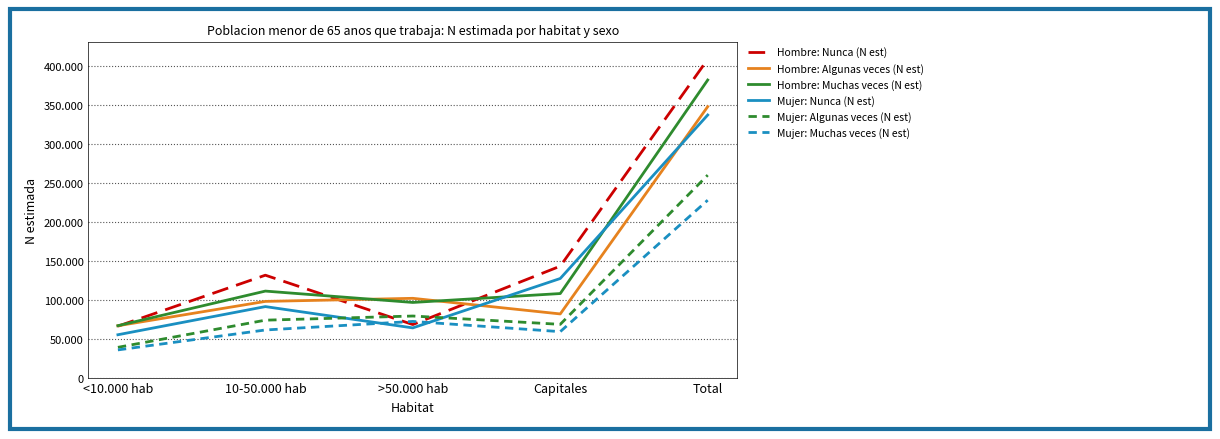

At how many categories does at least one series exceed 175705?

1